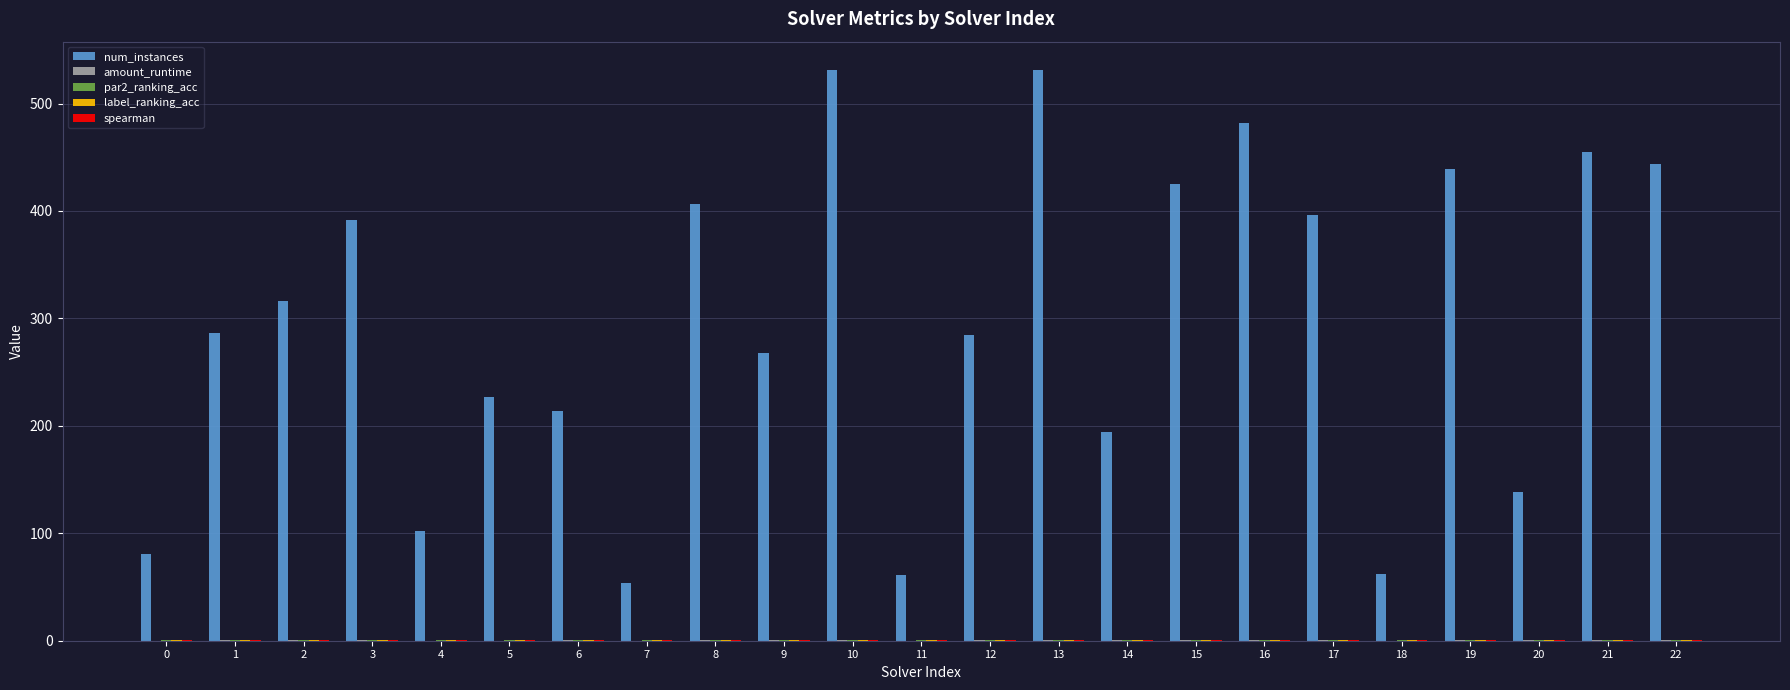

What is the highest value of the num_instances series?

531.0